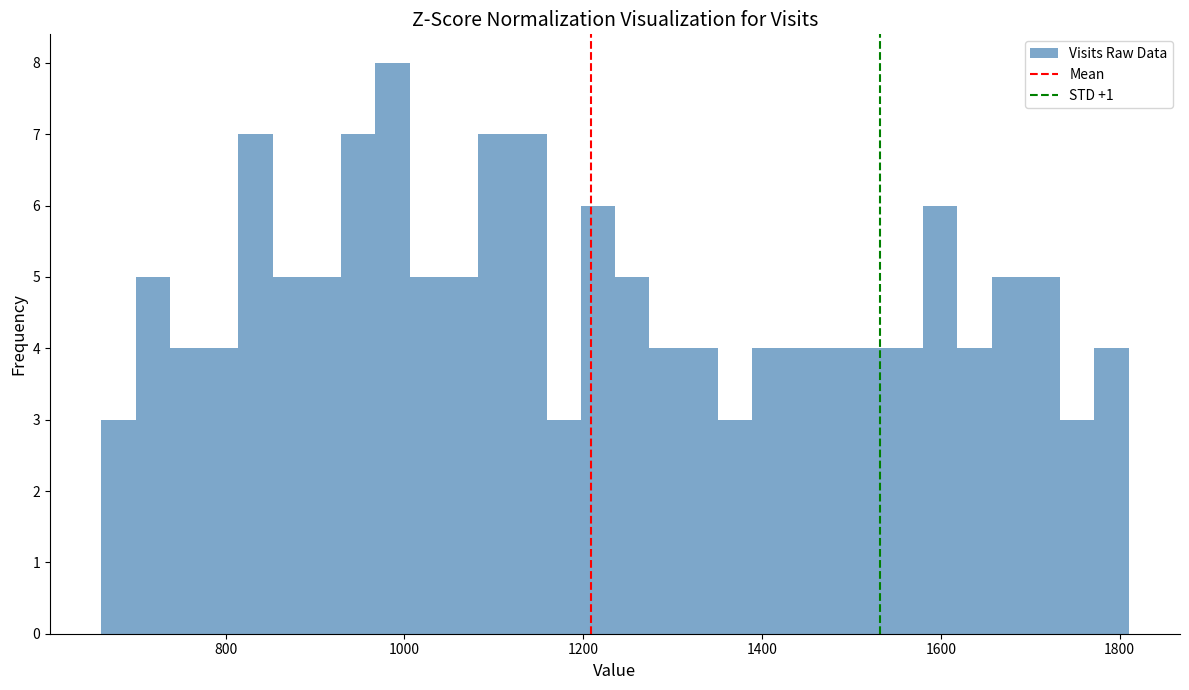

Around what value on the x-axis is the tallest bar? Give the approximate position of its centre, as read against the axis.

980